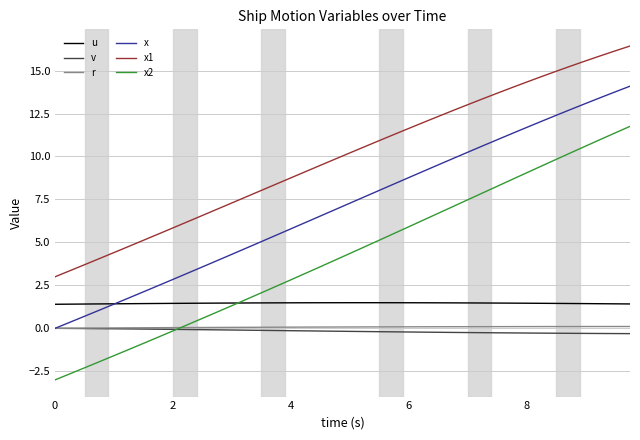

What is the difference between the maximum and minimum values in the u series?

0.1